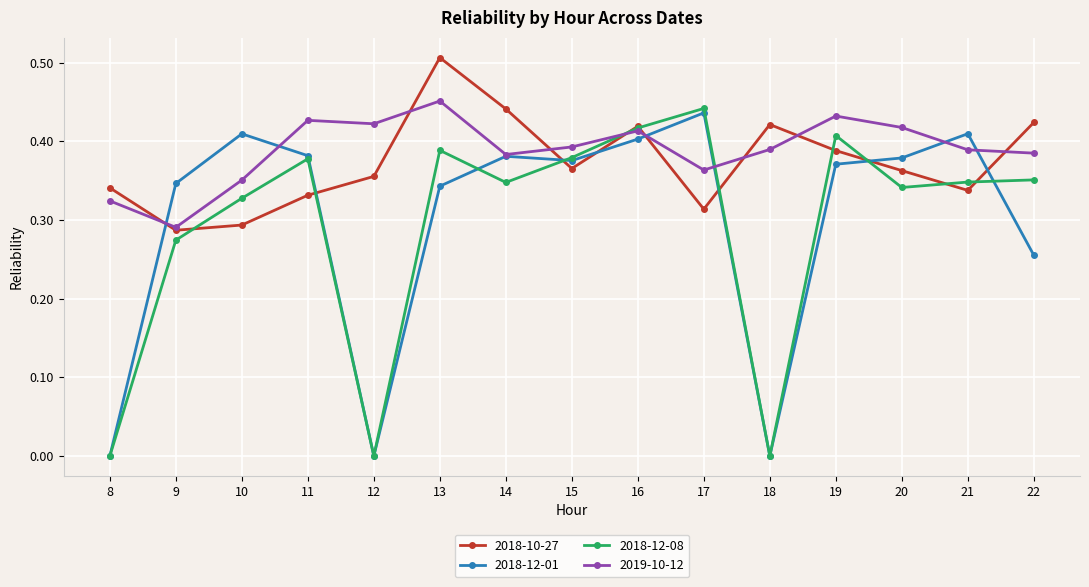

Which series has the widest spread of values?

2018-12-08